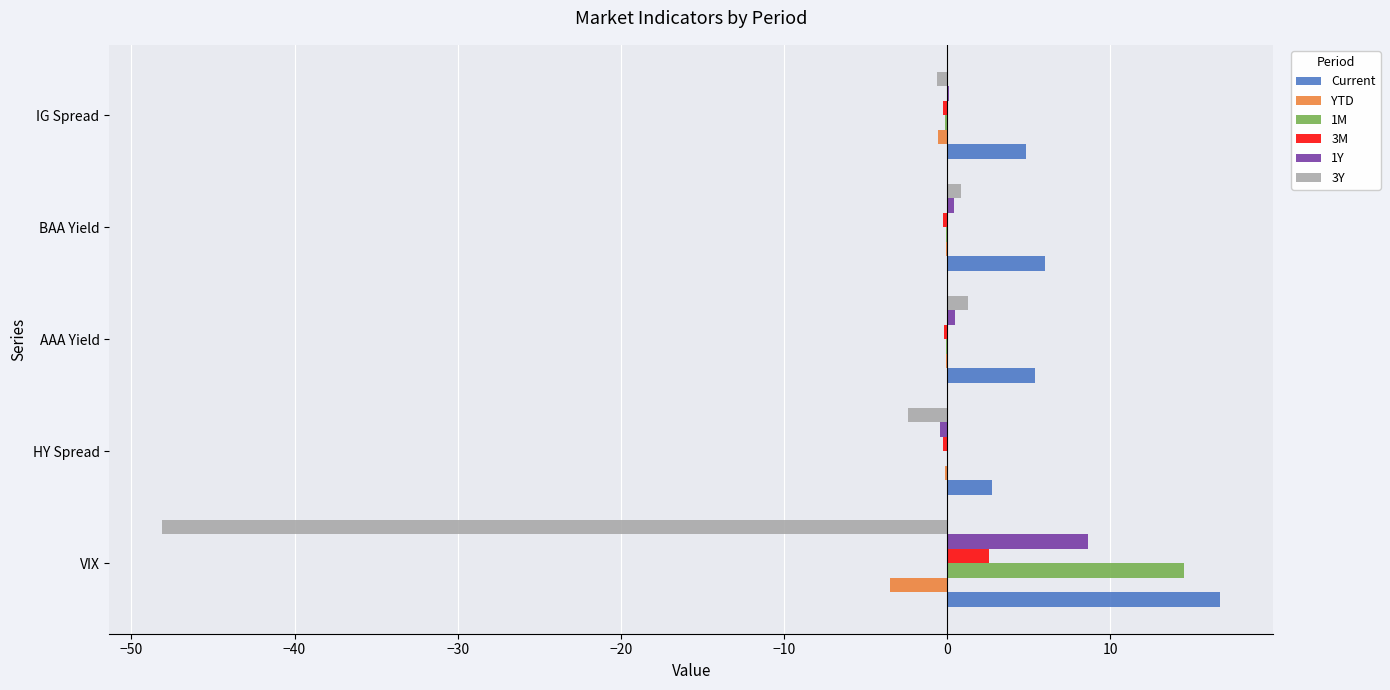

Is it true that 1Y equals 8.6 at VIX?

True